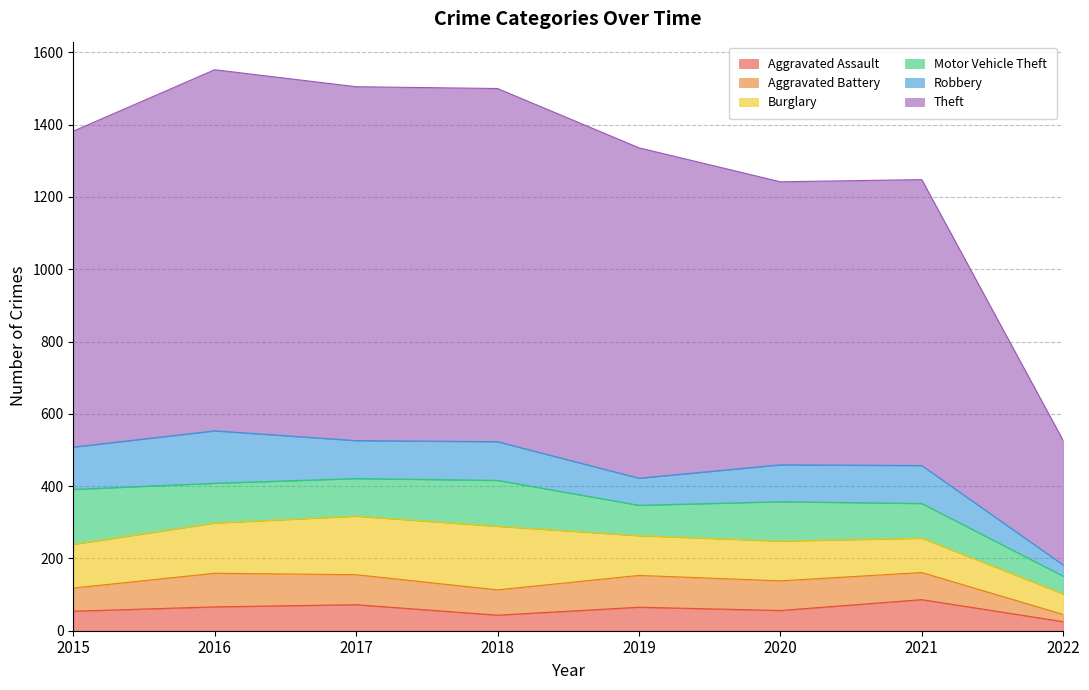

Between 2015 and 2018, which series saw the biggest shift?

Theft